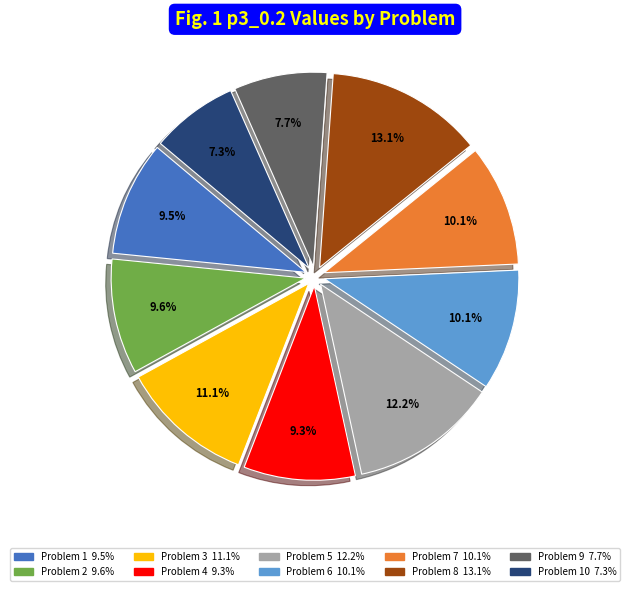

Is there a majority slice in this chart?

No